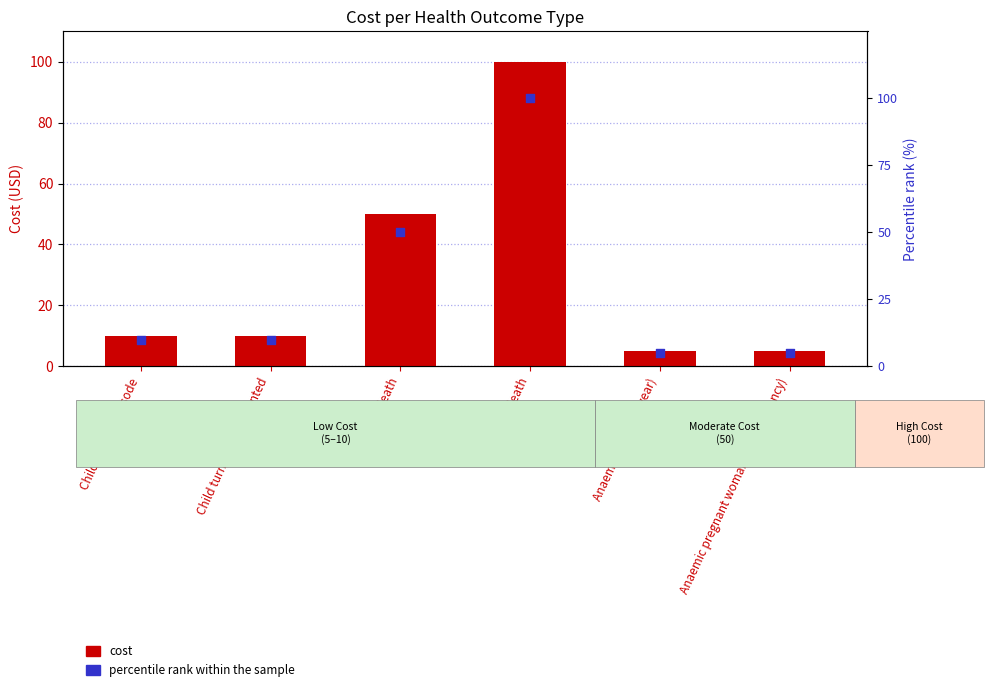

Which series has the largest total across all categories?

Cost